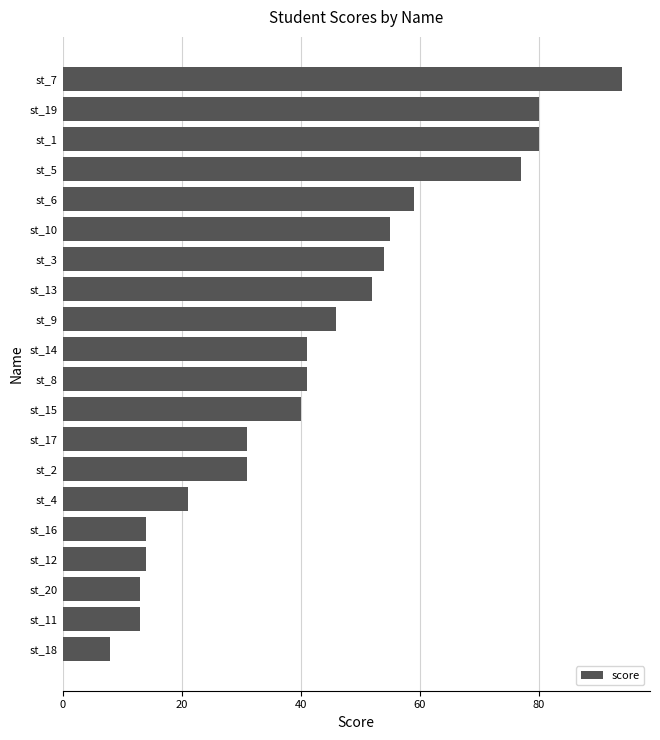

What is the average value?

43